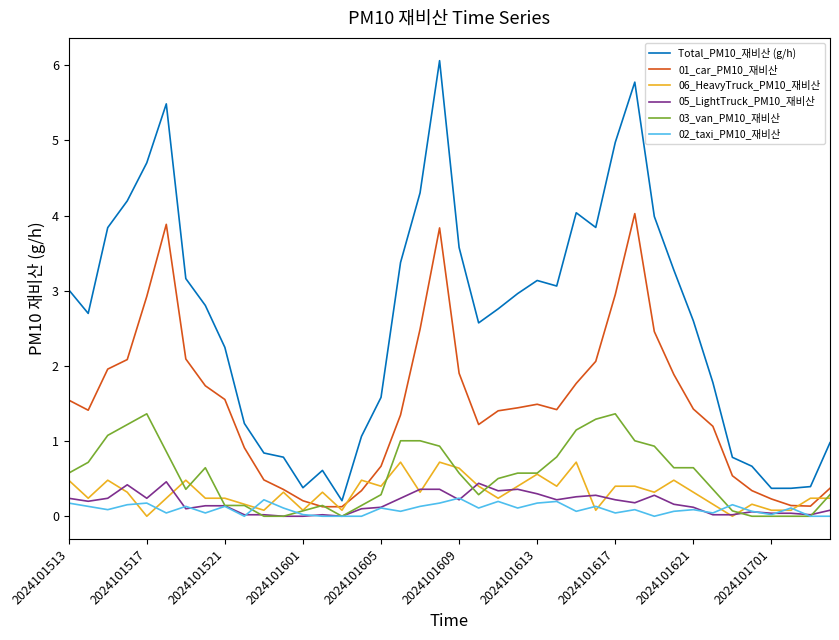

Which series has the widest spread of values?

Total_PM10_재비산 (g/h)